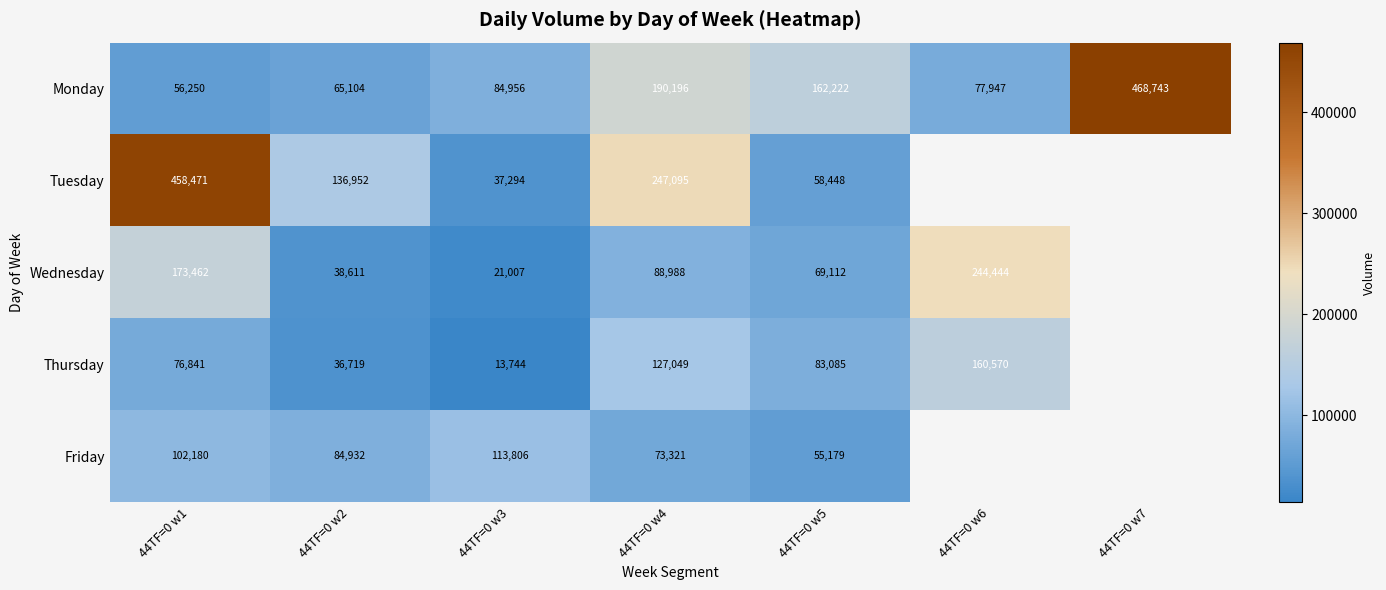

What is the maximum value shown in the chart?

468743.0